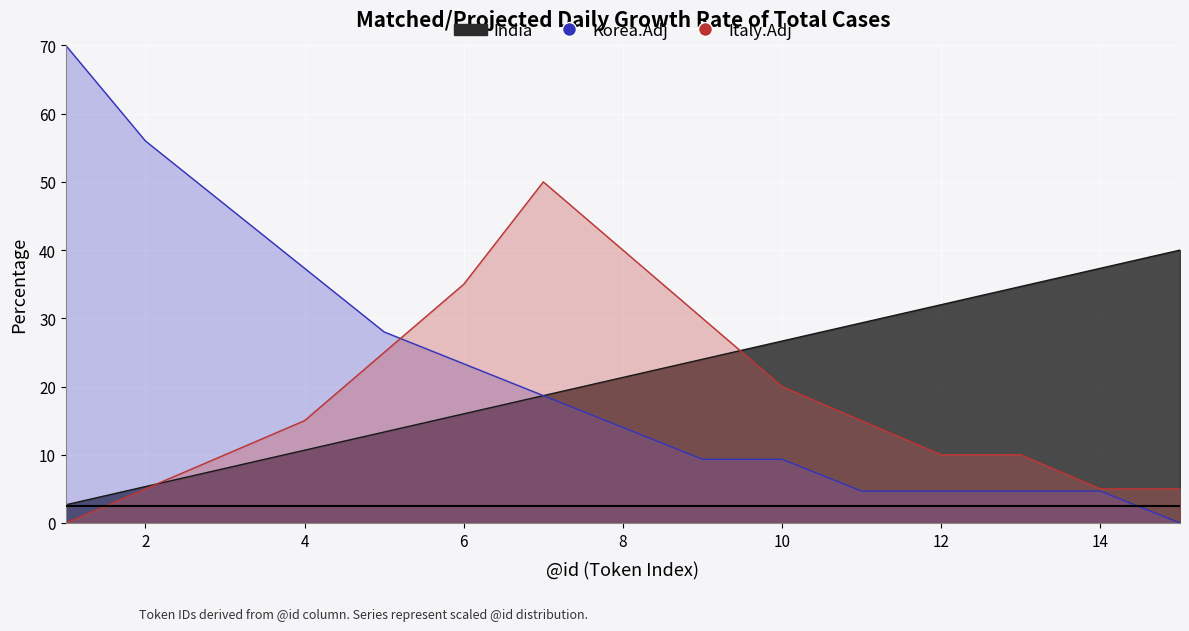

What is the sum of all India values?

320.0